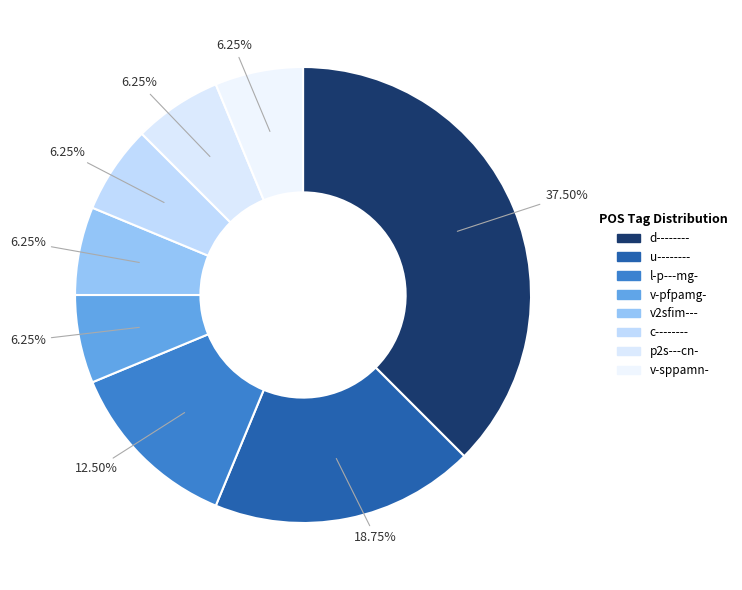

To the nearest percent, what percentage of the pie is p2s---cn-?

6%